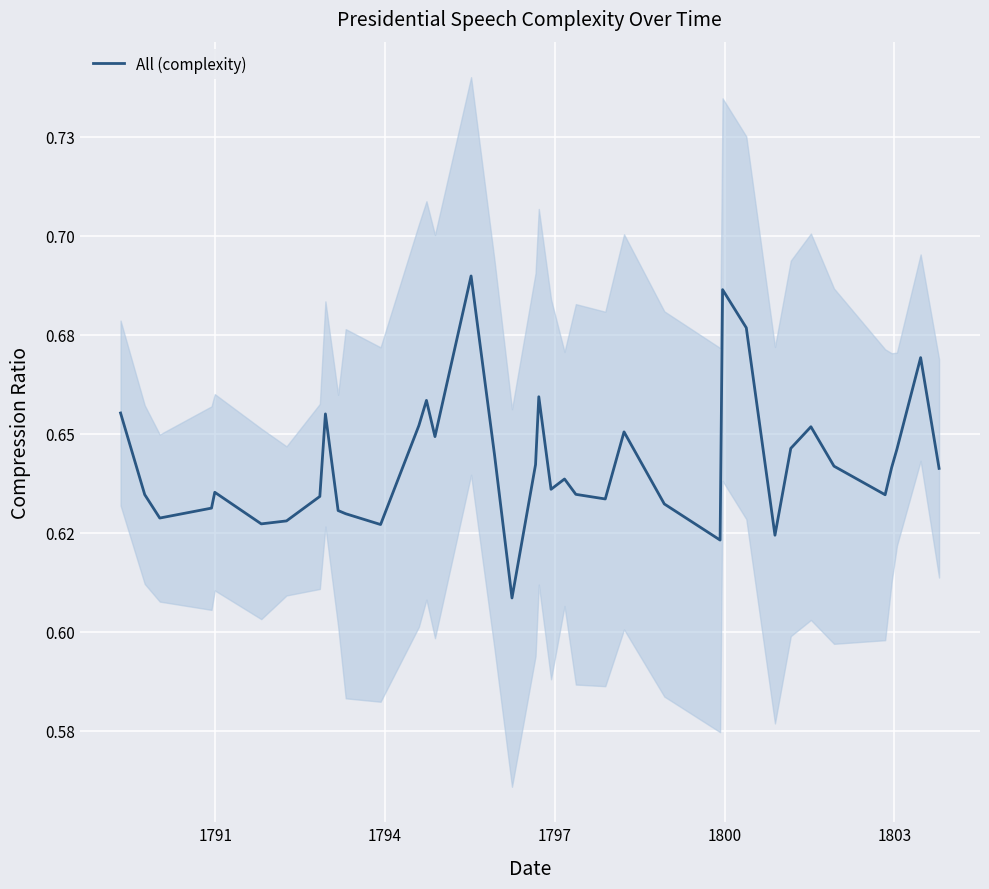

True or false: the data has more than 2 interior local peaks.

True